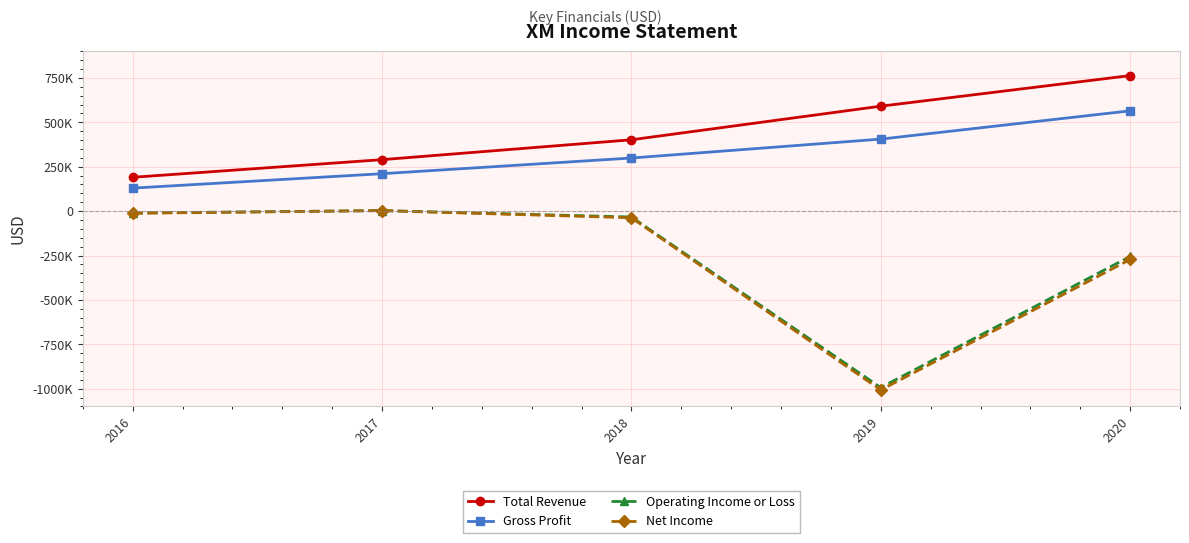

List the series in order of their peak value, lowest first.

Net Income, Operating Income or Loss, Gross Profit, Total Revenue